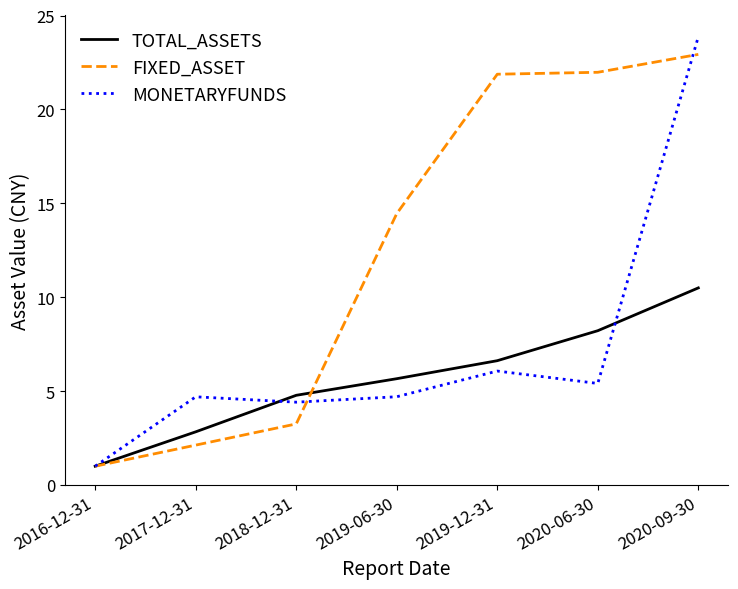

The FIXED_ASSET series shows 32.5 at 2020-06-30. True or false?

False